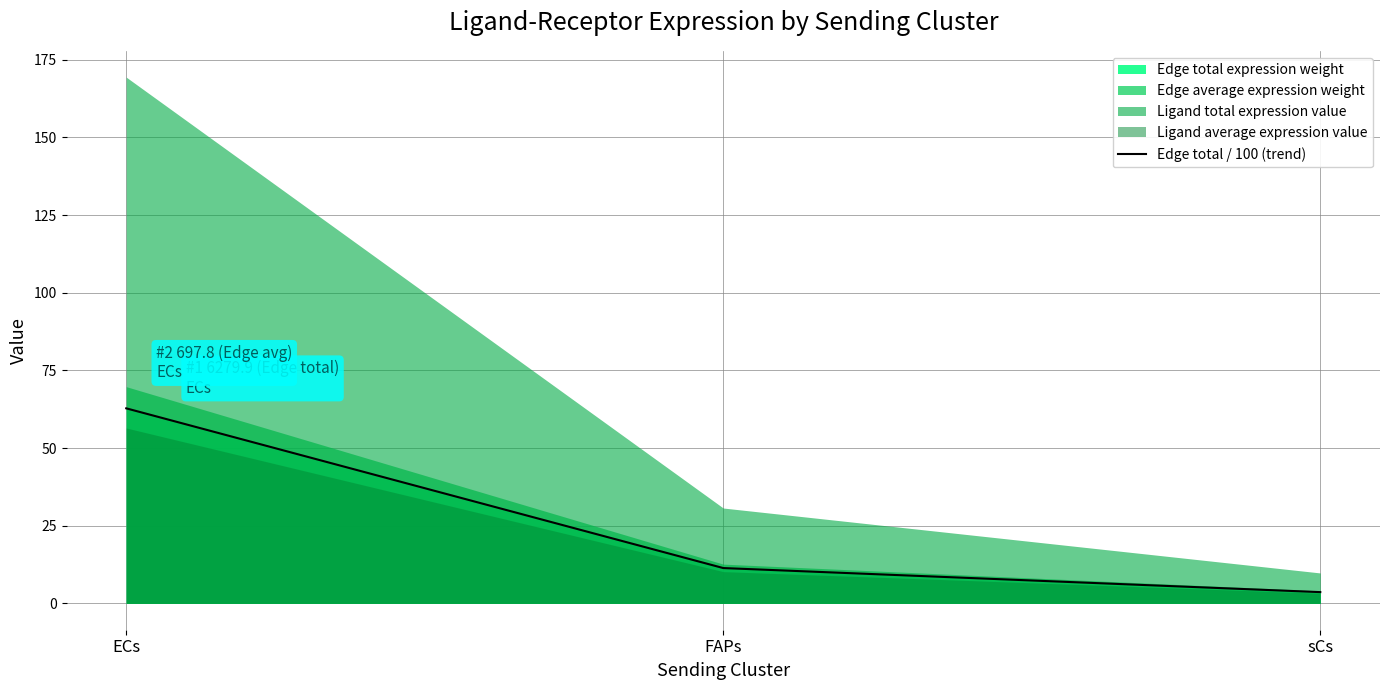

What is the average value?

25.9